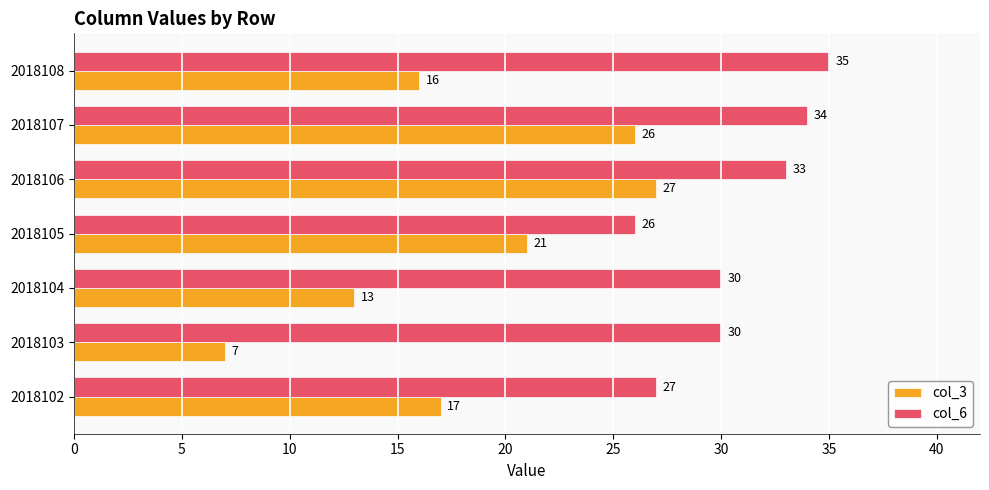

What is the difference between the col_6 values at 2018104 and 2018107?

4